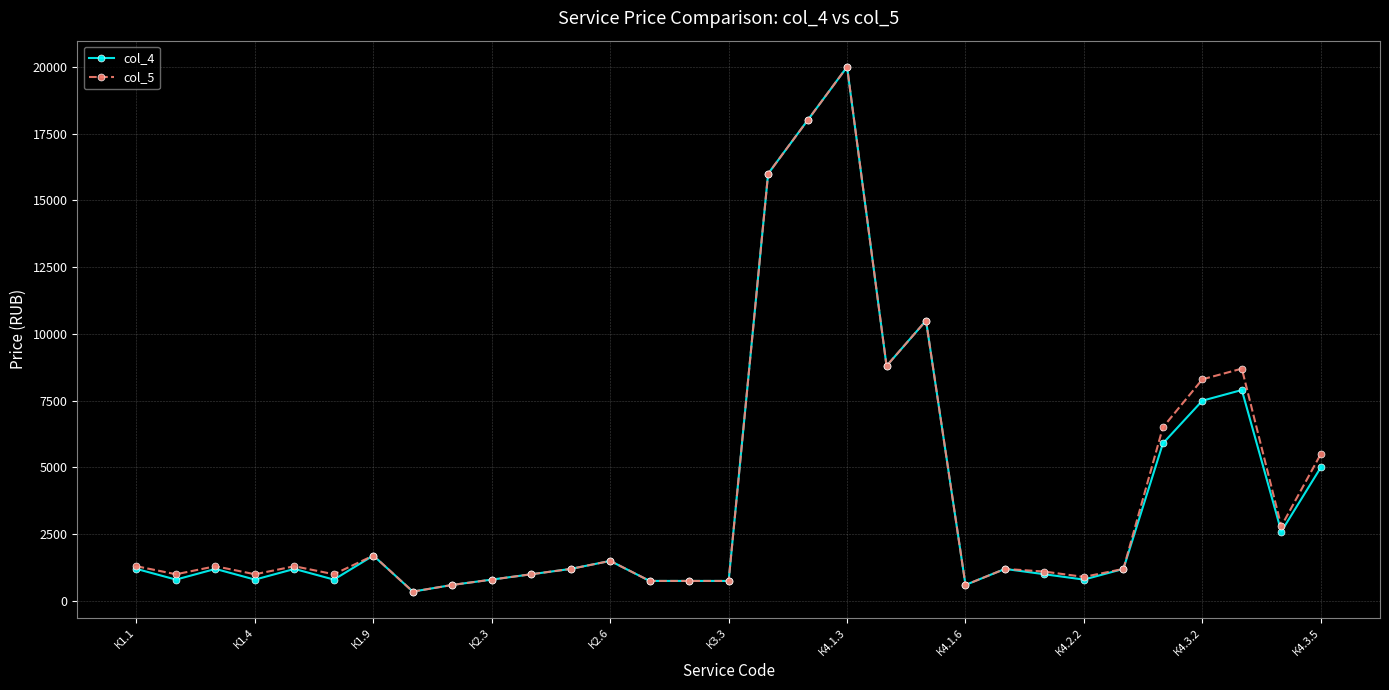

What is the value of the col_5 point at the 30th from the left?

2800